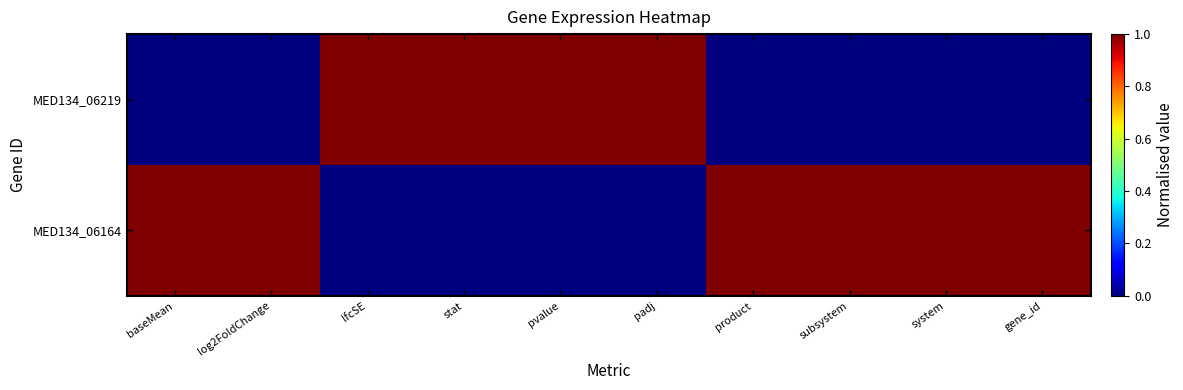

What is the total value across all series at pvalue?

1